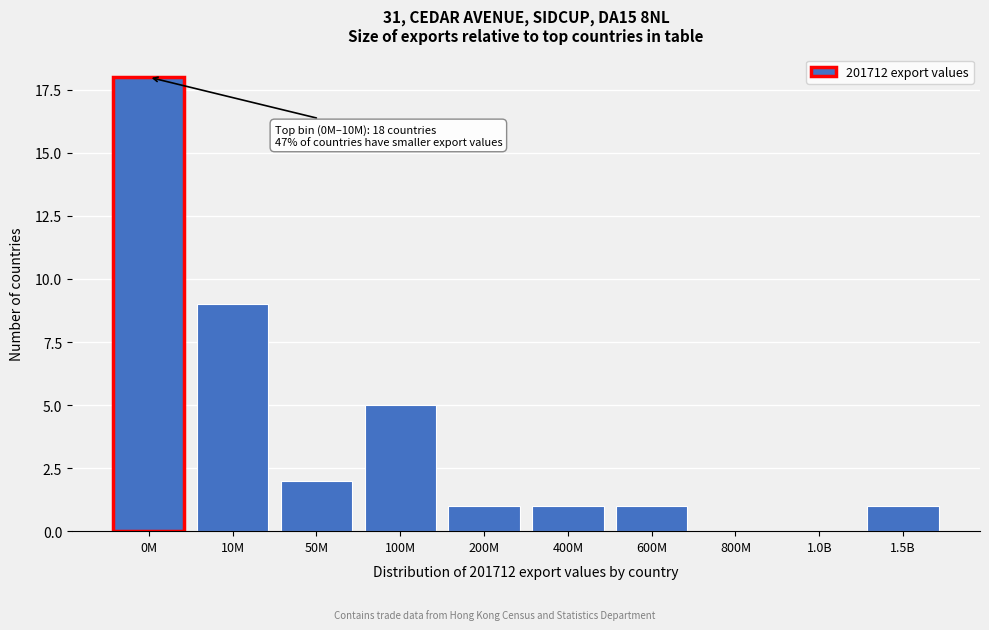

Reading left to right, transcribe all the data shown in this chart.

0M=18	10M=9	50M=2	100M=5	200M=1	400M=1	600M=1	800M=0	1.0B=0	1.5B=1